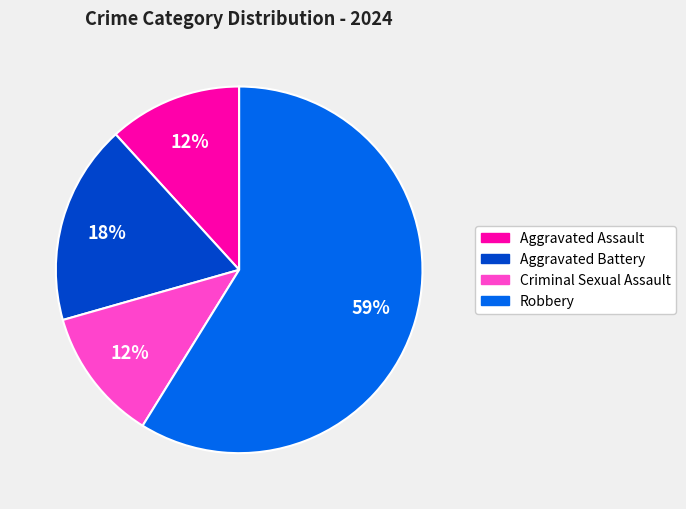

Between Aggravated Battery and Robbery, which is larger?

Robbery